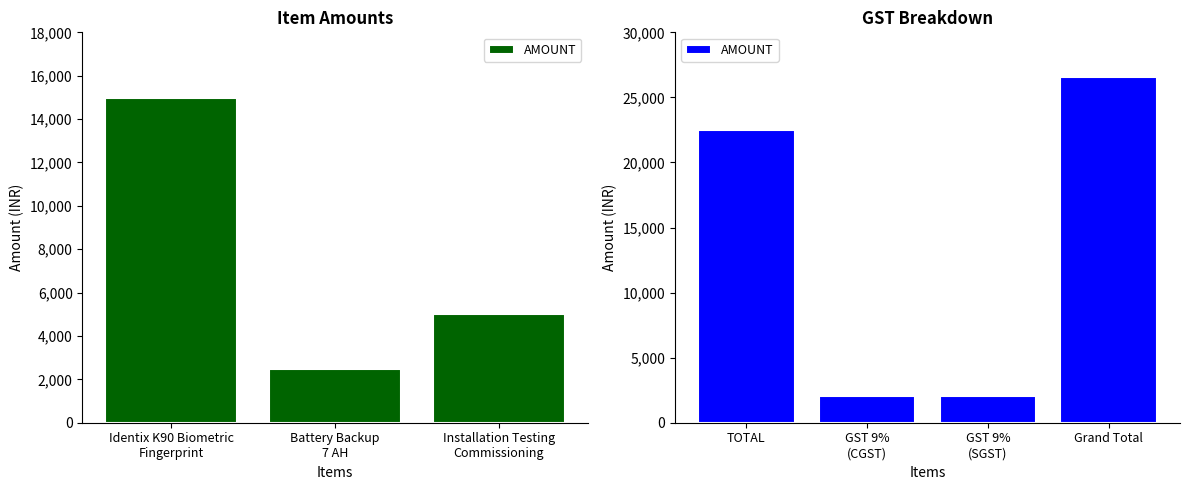

How many data points does each series have?

4